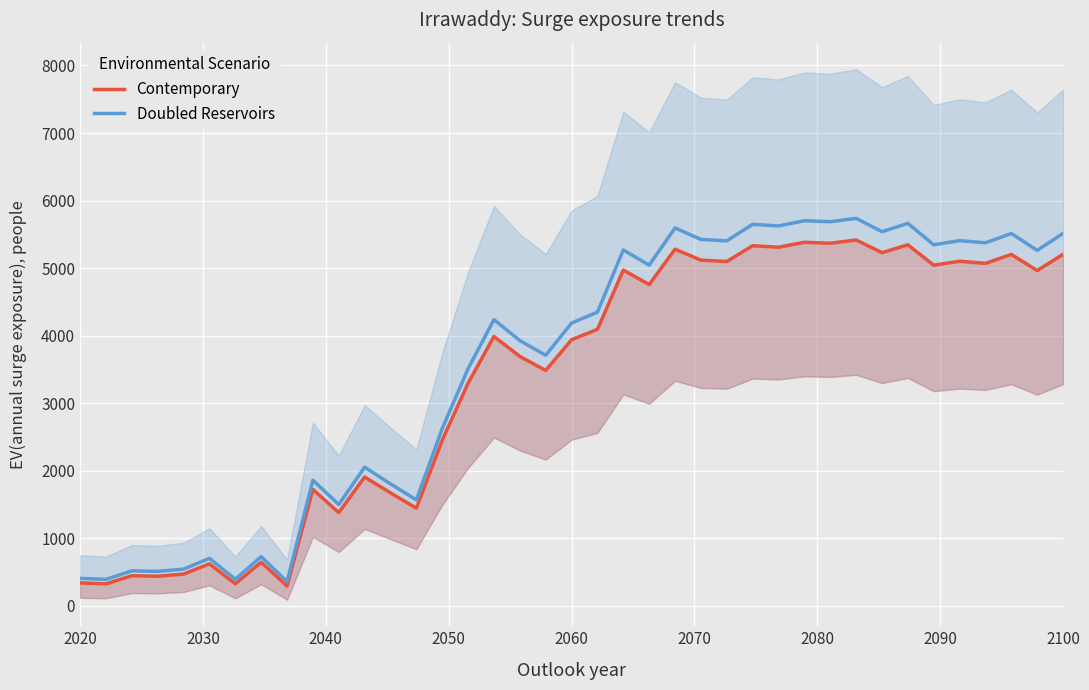

List the series in order of their overall mean, lowest first.

Contemporary, Doubled Reservoirs